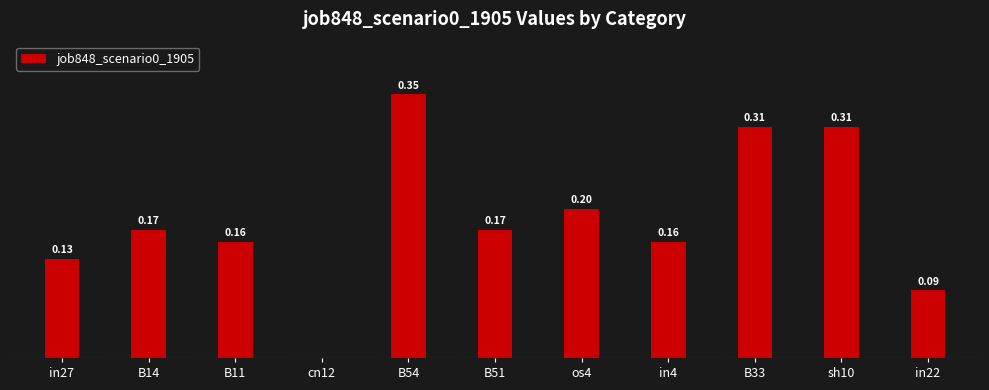

Between os4 and B54, which is larger?

B54